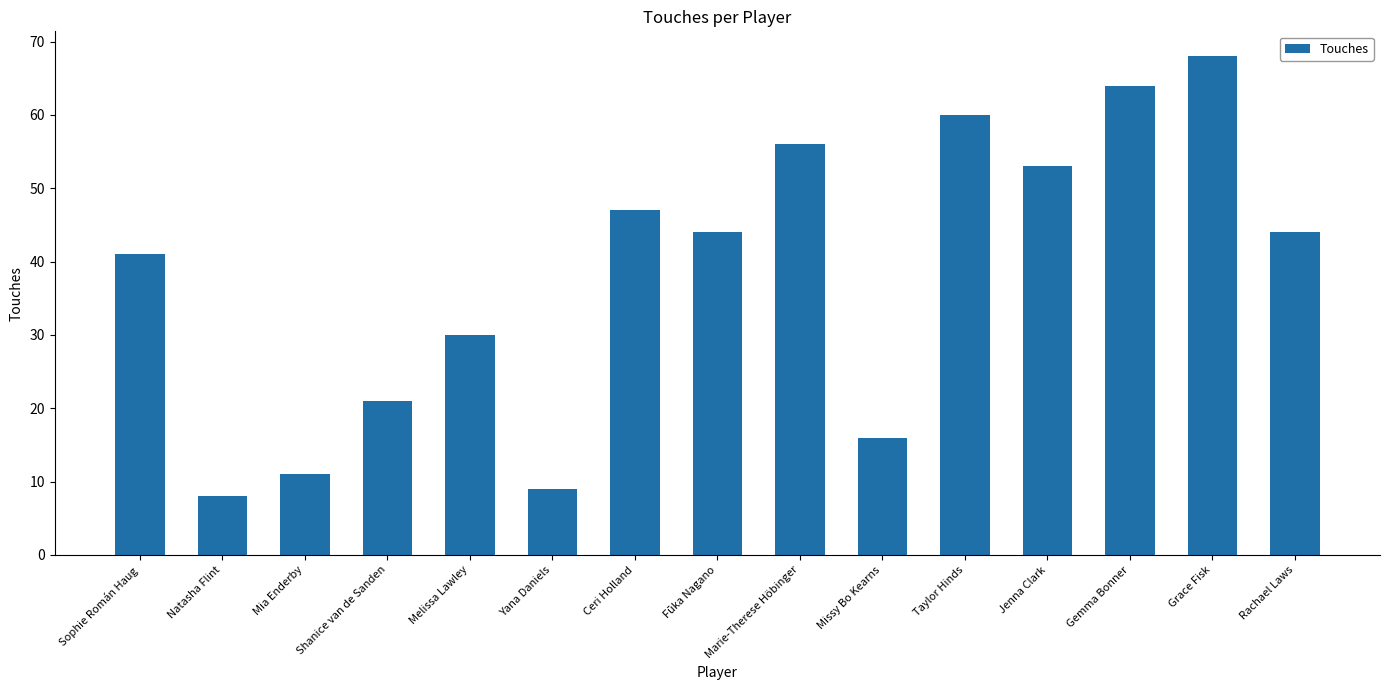

Is it true that the value at Marie-Therese Höbinger is 56?

True